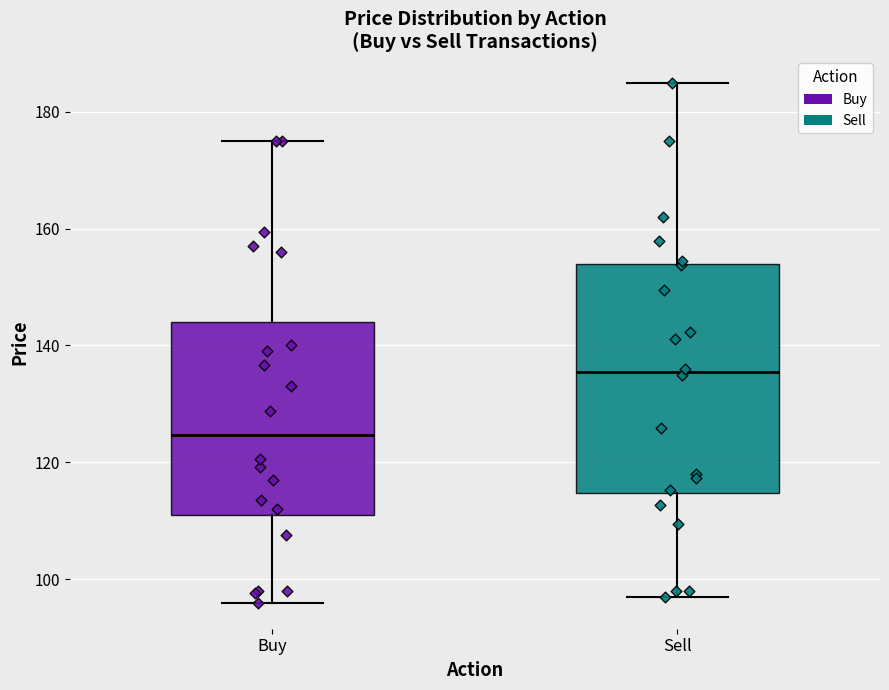

Comparing the boxes themselves (not the whiskers), which one is the tallest?

Sell